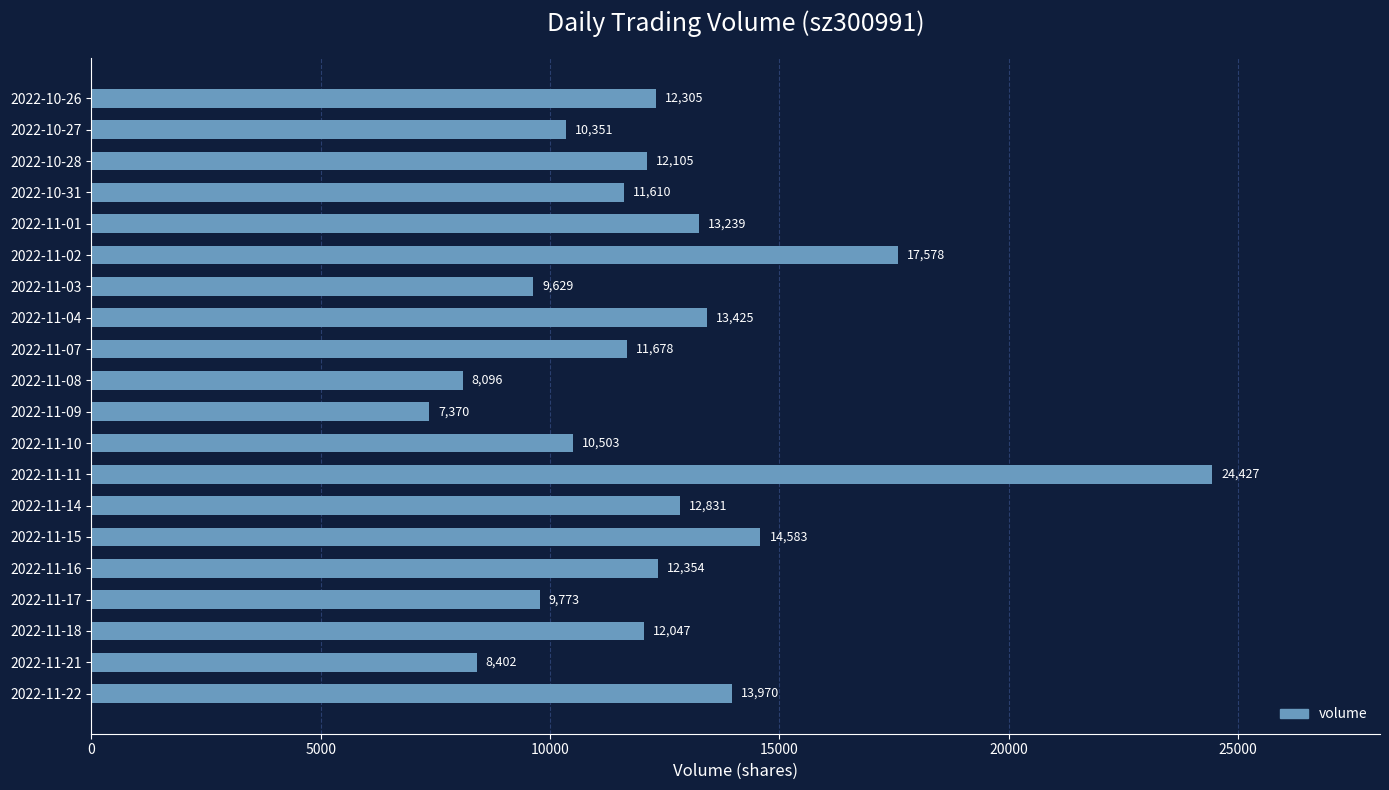

What is the average value?

12314